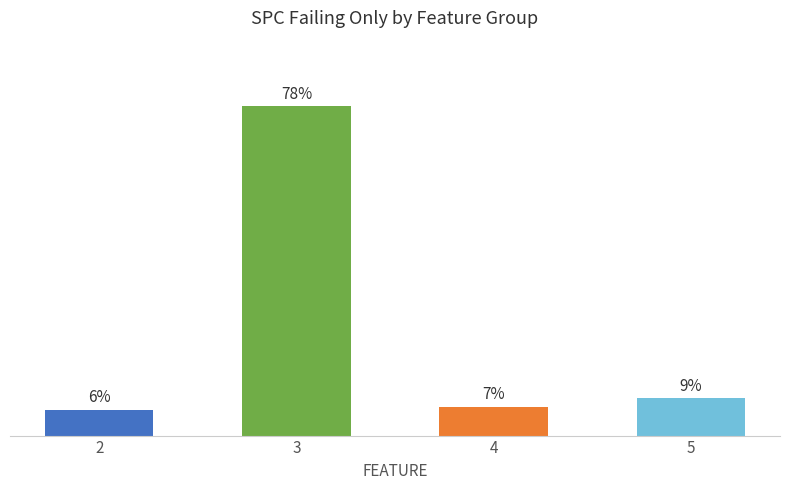

What is the sum of all values?

100.0